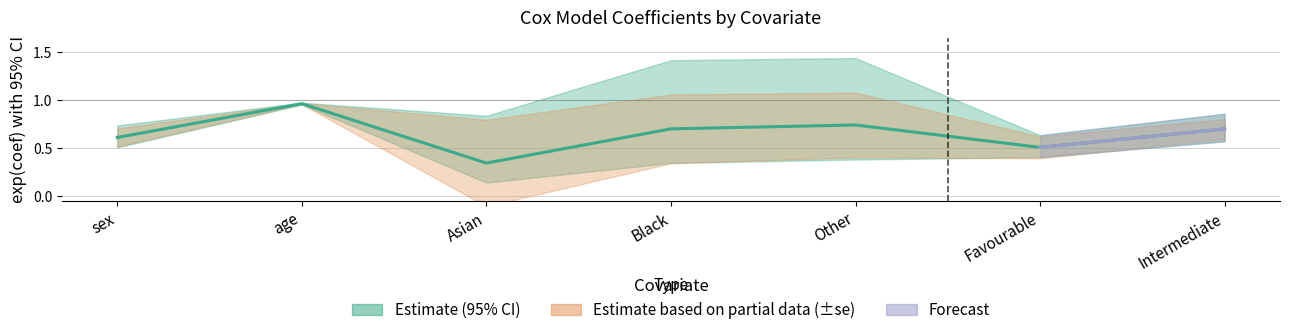

What is the smallest value displayed?

0.3